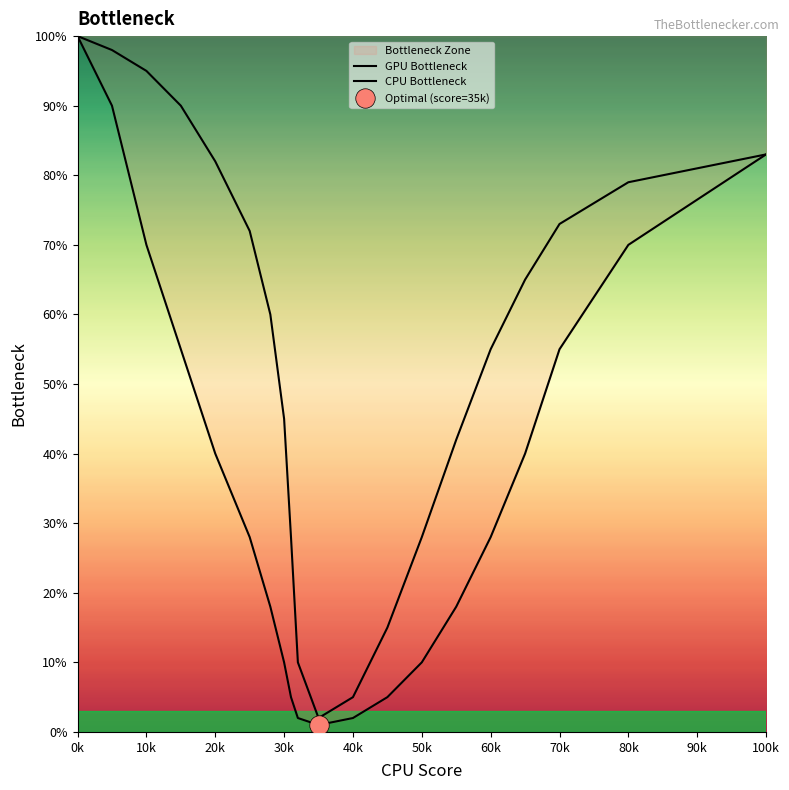

Rank the series at 40k from lowest to highest value.

GPU Bottleneck, CPU Bottleneck